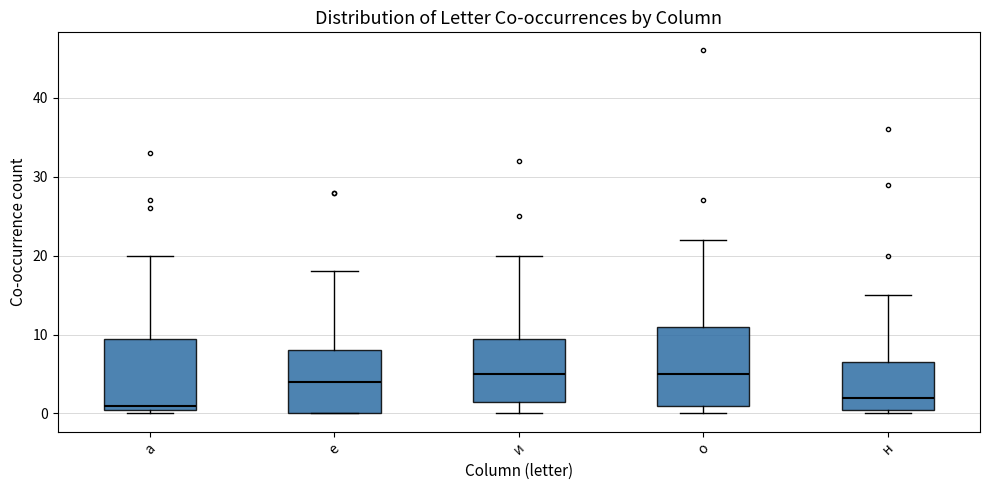

Reading left to right, transcribe this box plot: for each box, give where its median line is, the range the box spans, and where its two whiskers end, as read against the y-axis. The values are not printed on the chart, so give them approximately, as read against the axis.

а: median 1 (just above the box's lower edge), box 1 to 10, whiskers 0 to 20
е: median 4, box 0 to 8, whiskers 0 to 18
и: median 5, box 2 to 10, whiskers 0 to 20
о: median 5, box 1 to 11, whiskers 0 to 22
н: median 2, box 1 to 7, whiskers 0 to 15